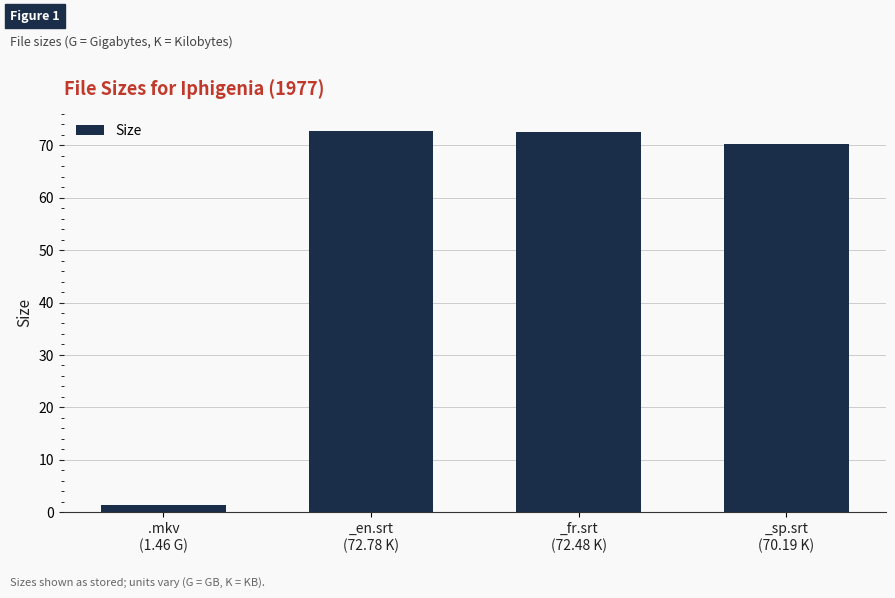

What is the approximate value at _sp.srt
(70.19 K)?

70.2